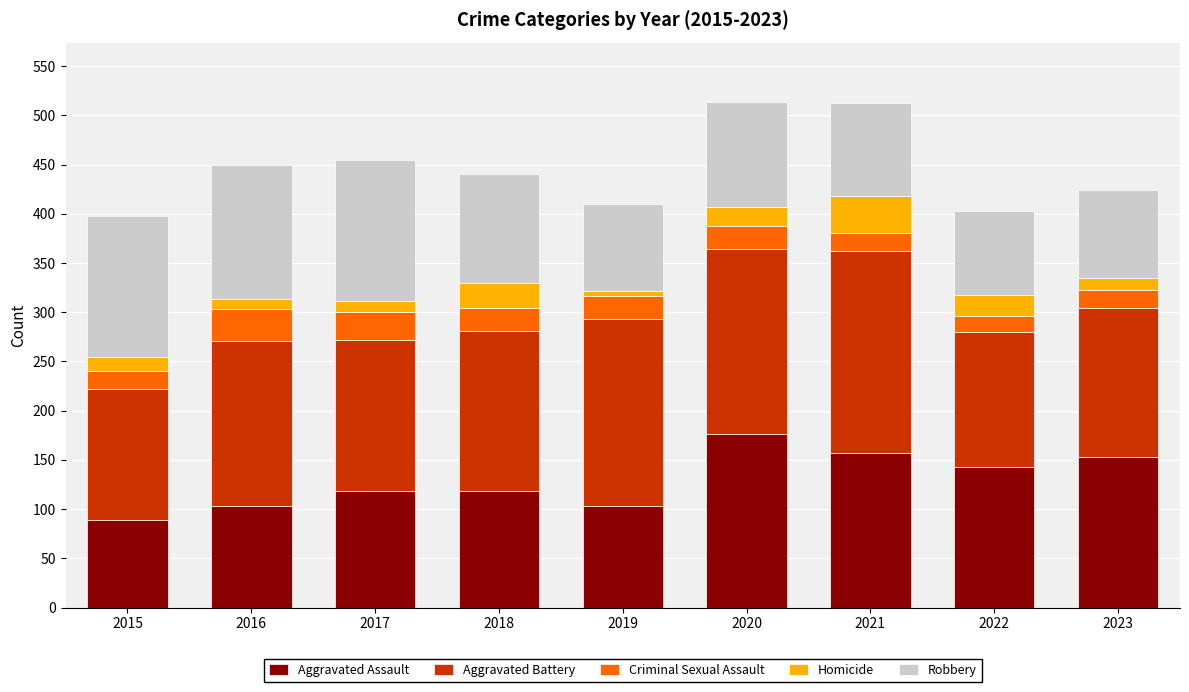

What is the total value across all series at 2018?

440